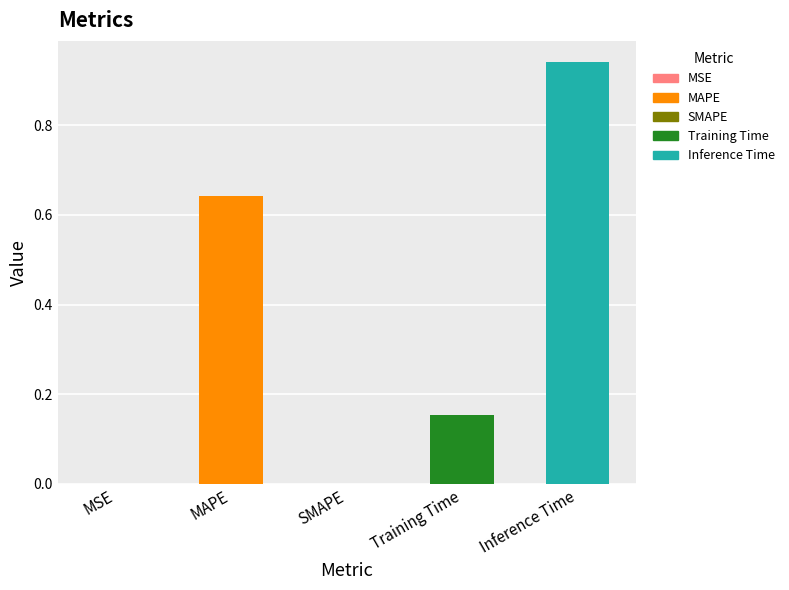

What is the label of the 2nd bar from the right?

Training Time